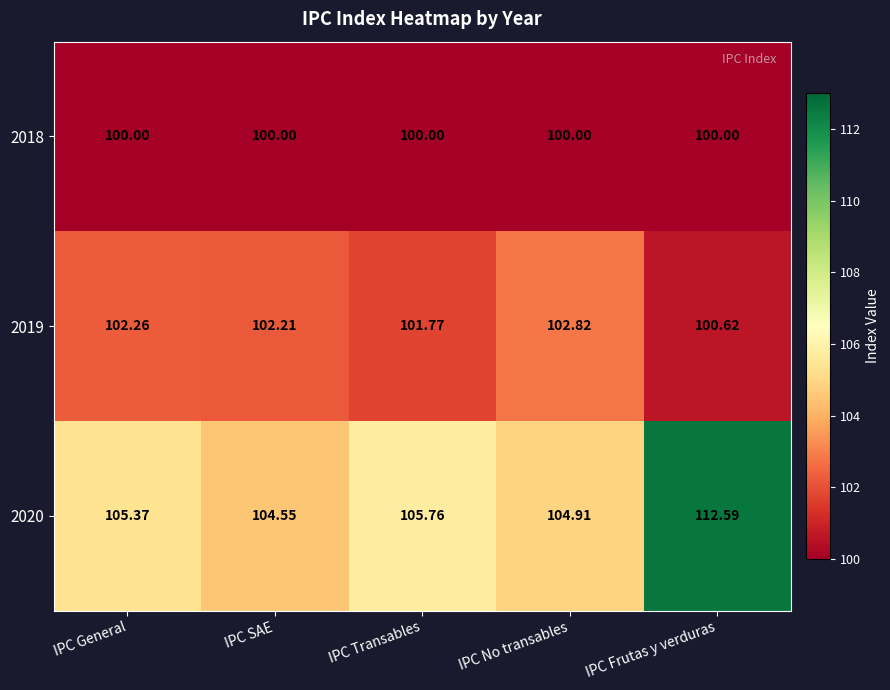

At which label does 2020 reach its minimum?

IPC SAE